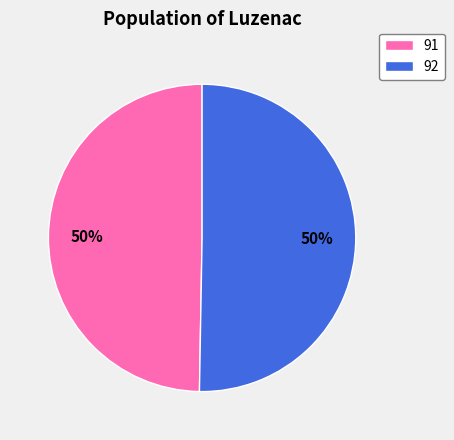

True or false: 92 accounts for 40% of the total.

False